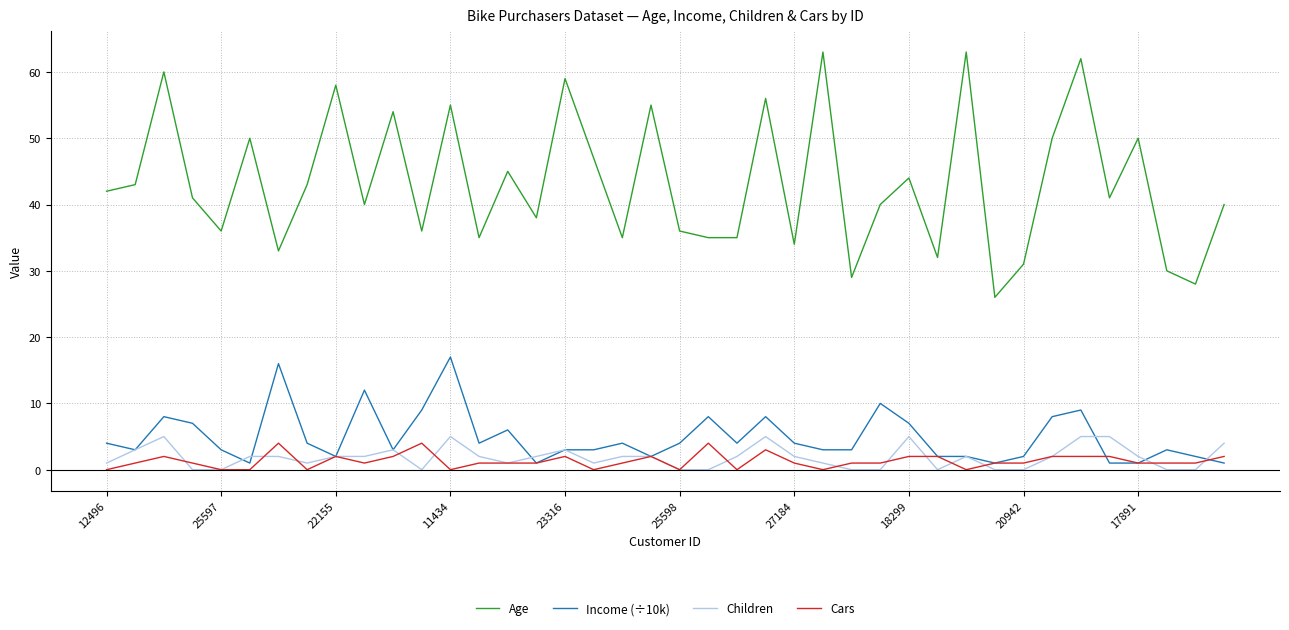

True or false: Age and Cars intersect in this chart.

False